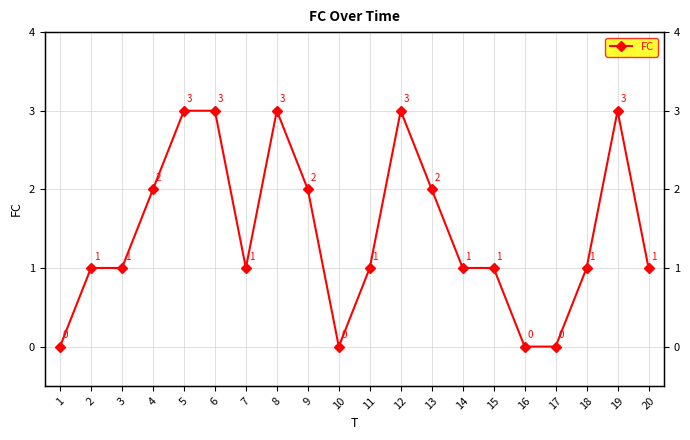

How many values are below 1?

4